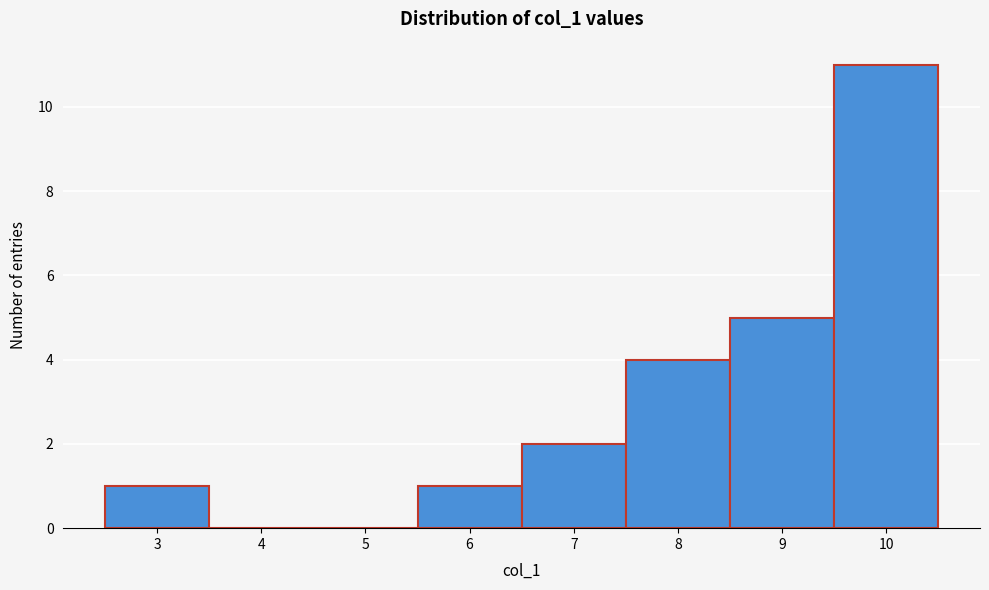

What is the height of the bar covering 9.5 to 10.5 on the x-axis? The values are not printed on the chart, so give them approximately, as read against the axis.

11